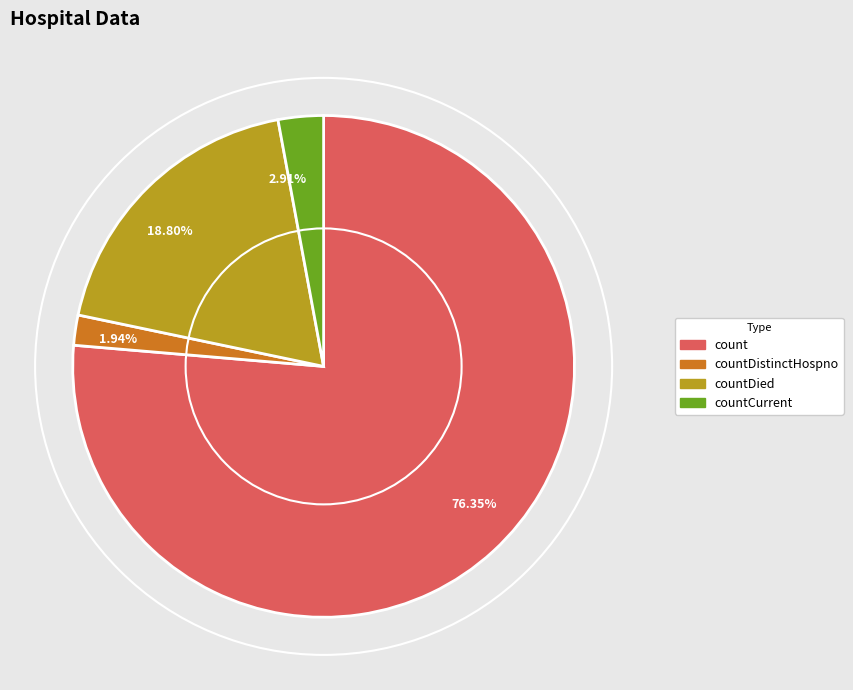

Which has a higher value, 76.35% or 18.80%?

76.35%